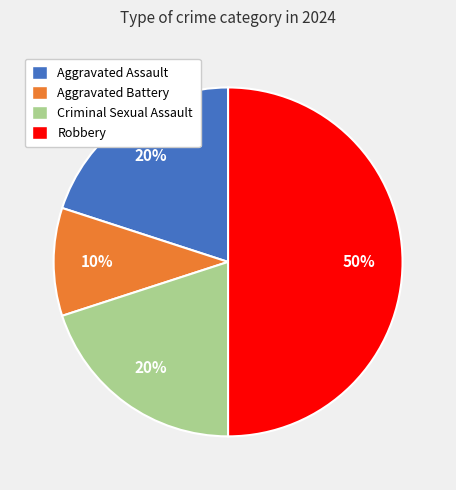

To the nearest percent, what is the average slice percentage?

25%